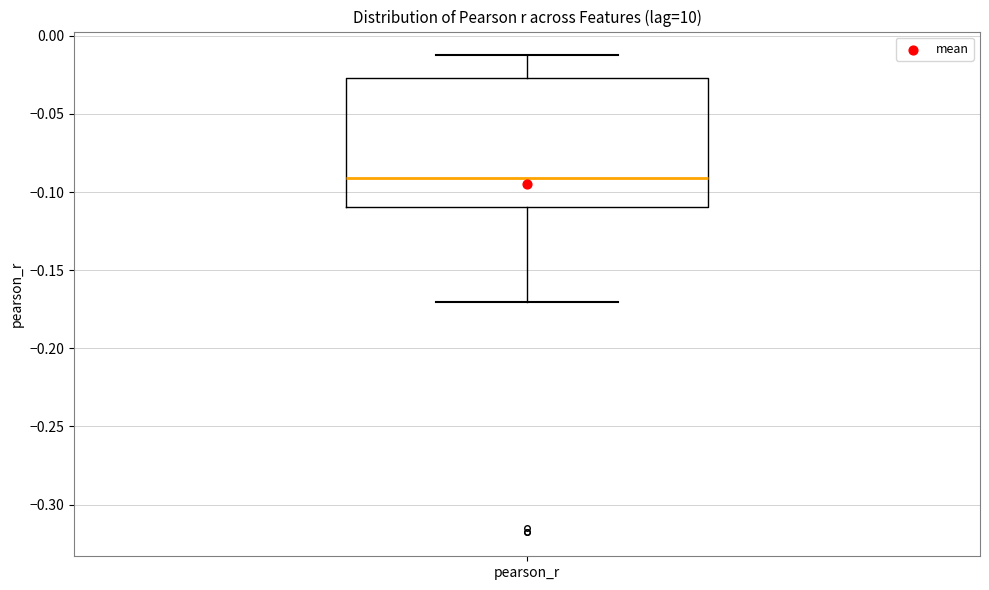

Transcribe this box plot: give where the median line is, the range the box spans, and where the two whiskers end, as read against the y-axis. The values are not printed on the chart, so give them approximately, as read against the axis.

median -0.090, box -0.110 to -0.025, whiskers -0.170 to -0.015